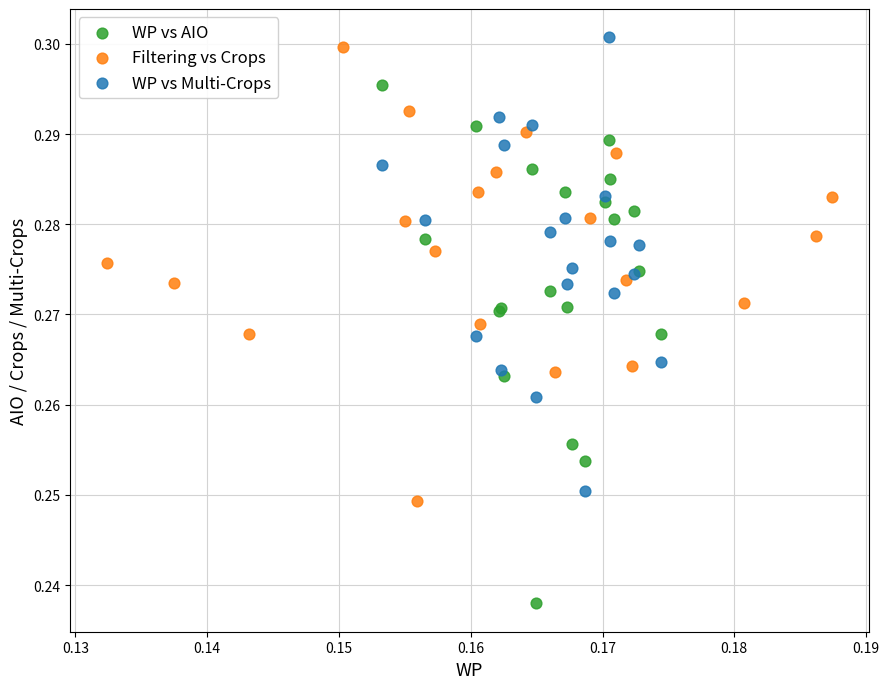

Which series contains the lowest Y value?

WP vs AIO